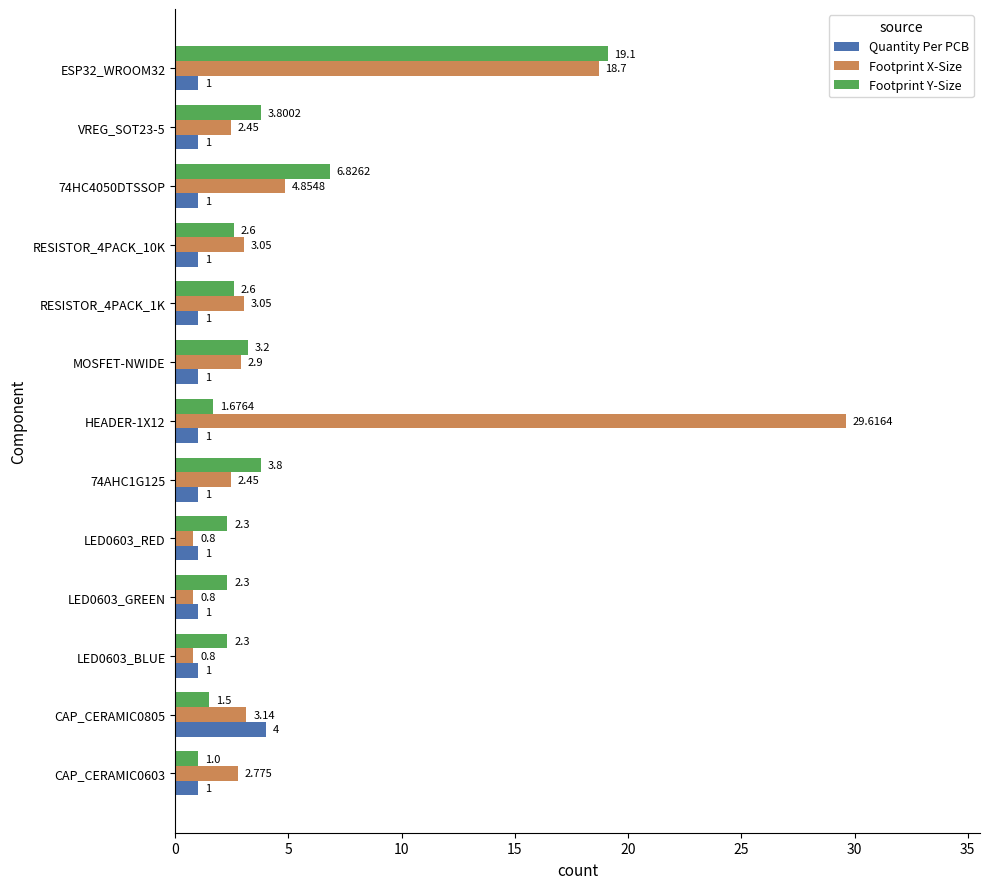

Which series has the largest total across all categories?

Footprint X-Size